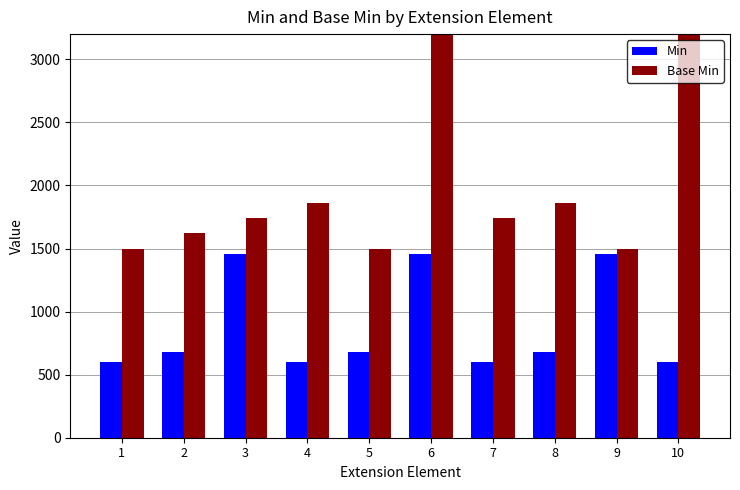

How many groups of bars are there?

10